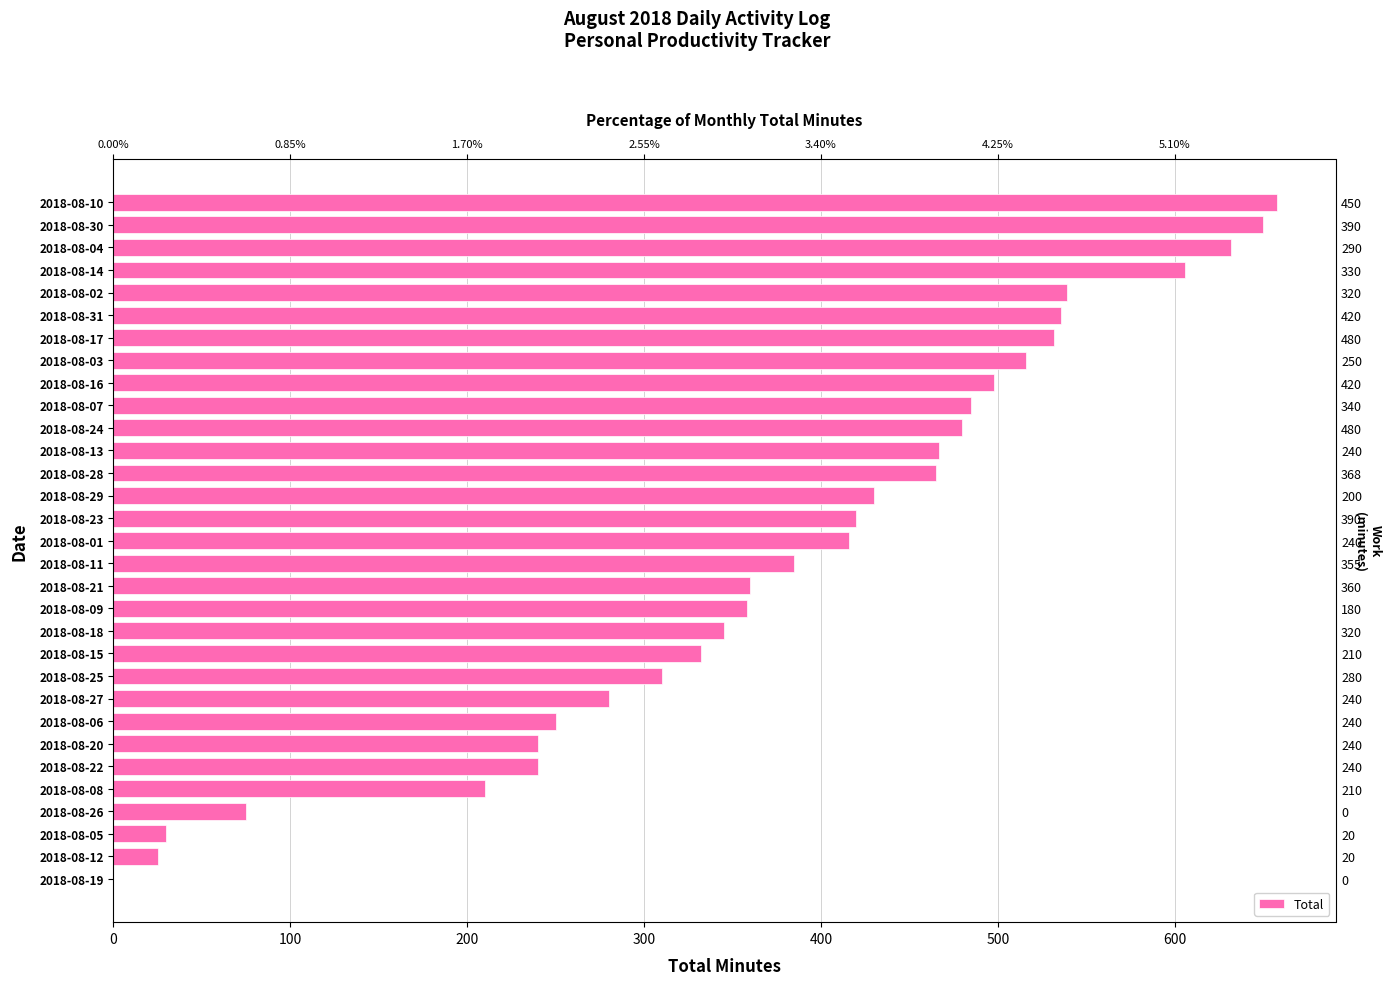

What is the value of the 13th bar from the left?

358